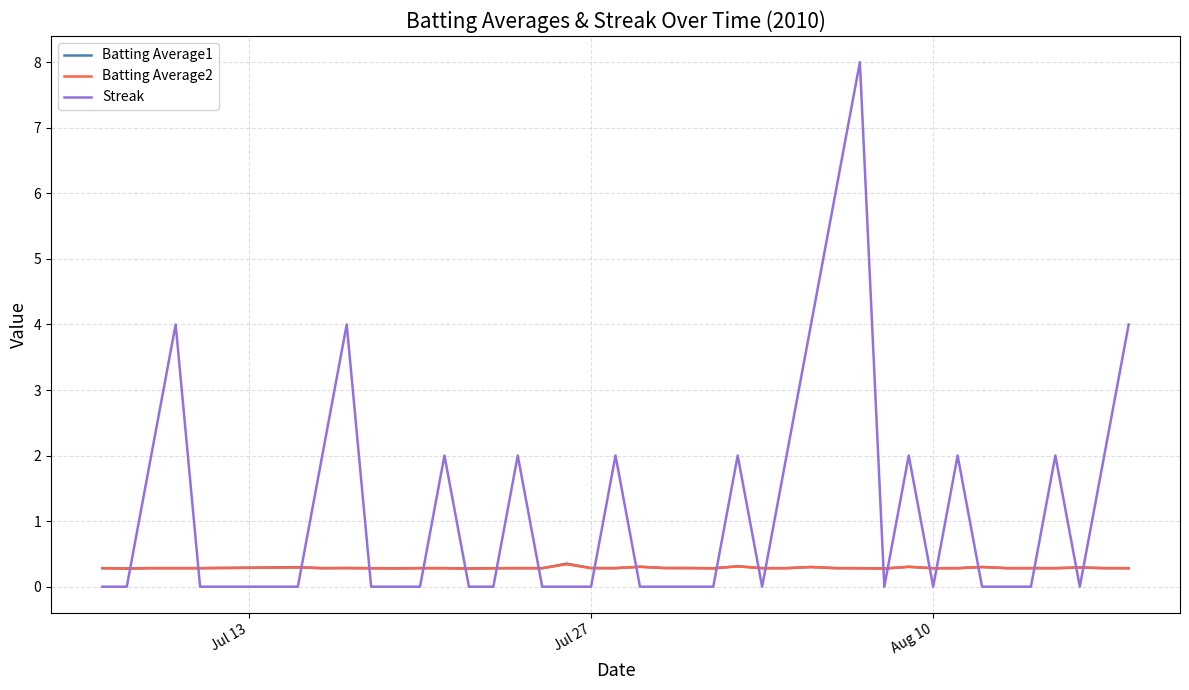

Which series has the largest range (max minus min)?

Streak